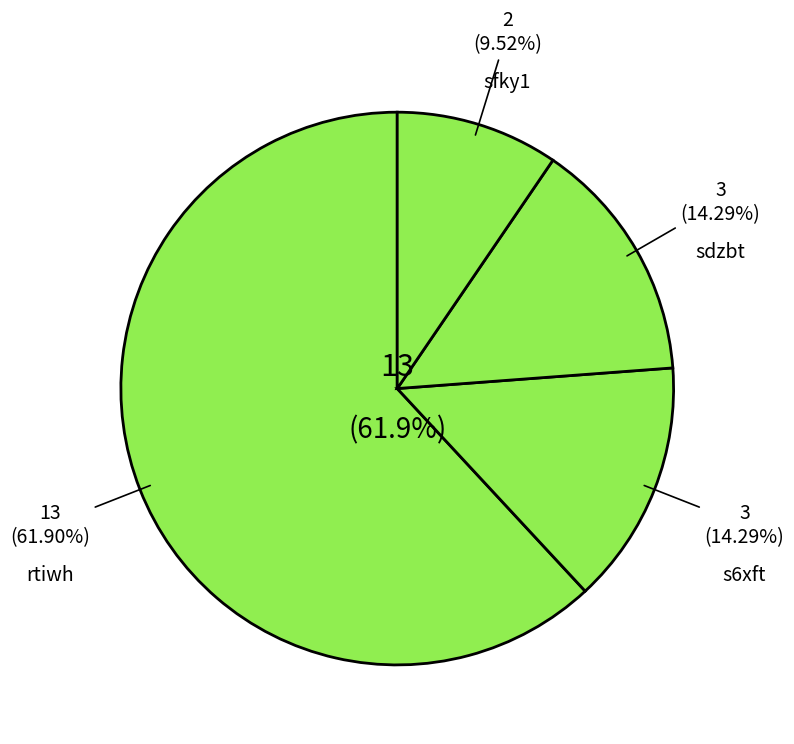

Combined, what portion of the pie is s6xft and sfky1?

23.8%